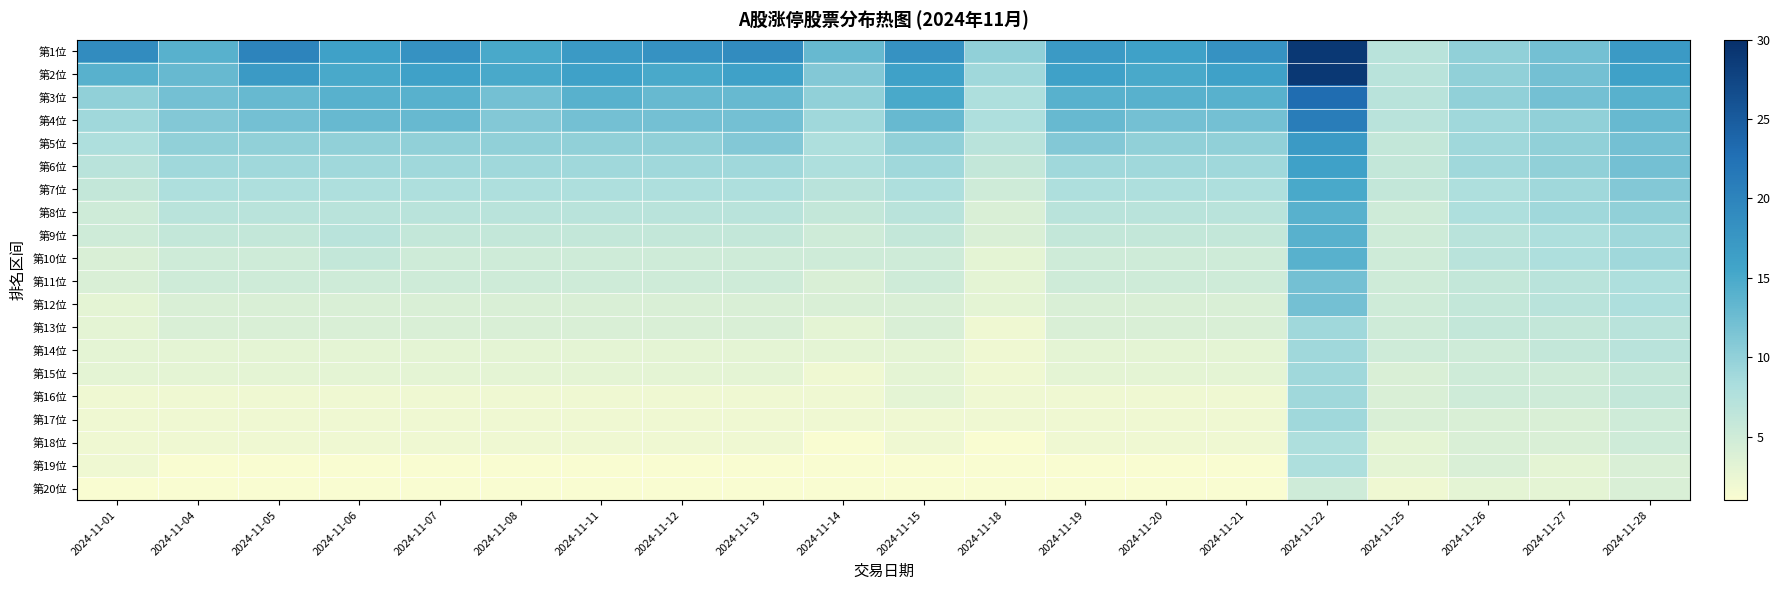

Reading left to right, what are all the values shown in this chart?

第1位: 2024-11-01=19	2024-11-04=14	2024-11-05=20	2024-11-06=16	2024-11-07=18	2024-11-08=15	2024-11-11=17	2024-11-12=18	2024-11-13=19	2024-11-14=13	2024-11-15=18	2024-11-18=10	2024-11-19=17	2024-11-20=16	2024-11-21=18	2024-11-22=29	2024-11-25=7	2024-11-26=10	2024-11-27=12	2024-11-28=17
第2位: 2024-11-01=14	2024-11-04=13	2024-11-05=17	2024-11-06=15	2024-11-07=16	2024-11-08=15	2024-11-11=16	2024-11-12=15	2024-11-13=16	2024-11-14=11	2024-11-15=16	2024-11-18=9	2024-11-19=16	2024-11-20=15	2024-11-21=16	2024-11-22=29	2024-11-25=7	2024-11-26=10	2024-11-27=12	2024-11-28=16
第3位: 2024-11-01=10	2024-11-04=12	2024-11-05=13	2024-11-06=14	2024-11-07=14	2024-11-08=12	2024-11-11=14	2024-11-12=13	2024-11-13=13	2024-11-14=10	2024-11-15=15	2024-11-18=8	2024-11-19=14	2024-11-20=14	2024-11-21=14	2024-11-22=23	2024-11-25=7	2024-11-26=10	2024-11-27=12	2024-11-28=14
第4位: 2024-11-01=9	2024-11-04=11	2024-11-05=12	2024-11-06=13	2024-11-07=13	2024-11-08=11	2024-11-11=12	2024-11-12=12	2024-11-13=12	2024-11-14=9	2024-11-15=13	2024-11-18=8	2024-11-19=13	2024-11-20=12	2024-11-21=12	2024-11-22=21	2024-11-25=7	2024-11-26=9	2024-11-27=10	2024-11-28=13
第5位: 2024-11-01=8	2024-11-04=10	2024-11-05=10	2024-11-06=10	2024-11-07=10	2024-11-08=10	2024-11-11=10	2024-11-12=10	2024-11-13=11	2024-11-14=8	2024-11-15=10	2024-11-18=7	2024-11-19=11	2024-11-20=10	2024-11-21=10	2024-11-22=17	2024-11-25=6	2024-11-26=9	2024-11-27=10	2024-11-28=12
第6位: 2024-11-01=7	2024-11-04=9	2024-11-05=9	2024-11-06=9	2024-11-07=9	2024-11-08=9	2024-11-11=9	2024-11-12=9	2024-11-13=9	2024-11-14=8	2024-11-15=9	2024-11-18=6	2024-11-19=9	2024-11-20=9	2024-11-21=9	2024-11-22=16	2024-11-25=6	2024-11-26=9	2024-11-27=10	2024-11-28=12
第7位: 2024-11-01=6	2024-11-04=8	2024-11-05=8	2024-11-06=8	2024-11-07=8	2024-11-08=8	2024-11-11=8	2024-11-12=8	2024-11-13=8	2024-11-14=7	2024-11-15=8	2024-11-18=5	2024-11-19=8	2024-11-20=8	2024-11-21=8	2024-11-22=15	2024-11-25=6	2024-11-26=8	2024-11-27=9	2024-11-28=11
第8位: 2024-11-01=5	2024-11-04=7	2024-11-05=7	2024-11-06=7	2024-11-07=7	2024-11-08=7	2024-11-11=7	2024-11-12=7	2024-11-13=7	2024-11-14=6	2024-11-15=7	2024-11-18=4	2024-11-19=7	2024-11-20=7	2024-11-21=7	2024-11-22=14	2024-11-25=5	2024-11-26=8	2024-11-27=9	2024-11-28=10
第9位: 2024-11-01=5	2024-11-04=6	2024-11-05=6	2024-11-06=7	2024-11-07=6	2024-11-08=6	2024-11-11=6	2024-11-12=6	2024-11-13=6	2024-11-14=5	2024-11-15=6	2024-11-18=4	2024-11-19=6	2024-11-20=6	2024-11-21=6	2024-11-22=14	2024-11-25=5	2024-11-26=7	2024-11-27=8	2024-11-28=9
第10位: 2024-11-01=4	2024-11-04=5	2024-11-05=5	2024-11-06=6	2024-11-07=5	2024-11-08=5	2024-11-11=5	2024-11-12=5	2024-11-13=5	2024-11-14=5	2024-11-15=5	2024-11-18=3	2024-11-19=5	2024-11-20=5	2024-11-21=5	2024-11-22=14	2024-11-25=5	2024-11-26=7	2024-11-27=8	2024-11-28=9
第11位: 2024-11-01=4	2024-11-04=5	2024-11-05=5	2024-11-06=5	2024-11-07=5	2024-11-08=5	2024-11-11=5	2024-11-12=5	2024-11-13=5	2024-11-14=4	2024-11-15=5	2024-11-18=3	2024-11-19=5	2024-11-20=5	2024-11-21=5	2024-11-22=12	2024-11-25=5	2024-11-26=6	2024-11-27=7	2024-11-28=8
第12位: 2024-11-01=3	2024-11-04=4	2024-11-05=4	2024-11-06=4	2024-11-07=4	2024-11-08=4	2024-11-11=4	2024-11-12=4	2024-11-13=4	2024-11-14=4	2024-11-15=4	2024-11-18=3	2024-11-19=4	2024-11-20=4	2024-11-21=4	2024-11-22=12	2024-11-25=5	2024-11-26=6	2024-11-27=7	2024-11-28=8
第13位: 2024-11-01=3	2024-11-04=4	2024-11-05=4	2024-11-06=4	2024-11-07=4	2024-11-08=4	2024-11-11=4	2024-11-12=4	2024-11-13=4	2024-11-14=3	2024-11-15=4	2024-11-18=2	2024-11-19=4	2024-11-20=4	2024-11-21=4	2024-11-22=9	2024-11-25=5	2024-11-26=6	2024-11-27=6	2024-11-28=7
第14位: 2024-11-01=3	2024-11-04=3	2024-11-05=3	2024-11-06=3	2024-11-07=3	2024-11-08=3	2024-11-11=3	2024-11-12=3	2024-11-13=3	2024-11-14=3	2024-11-15=3	2024-11-18=2	2024-11-19=3	2024-11-20=3	2024-11-21=3	2024-11-22=9	2024-11-25=5	2024-11-26=5	2024-11-27=6	2024-11-28=7
第15位: 2024-11-01=3	2024-11-04=3	2024-11-05=3	2024-11-06=3	2024-11-07=3	2024-11-08=3	2024-11-11=3	2024-11-12=3	2024-11-13=3	2024-11-14=2	2024-11-15=3	2024-11-18=2	2024-11-19=3	2024-11-20=3	2024-11-21=3	2024-11-22=9	2024-11-25=4	2024-11-26=5	2024-11-27=5	2024-11-28=6
第16位: 2024-11-01=2	2024-11-04=2	2024-11-05=2	2024-11-06=2	2024-11-07=2	2024-11-08=2	2024-11-11=2	2024-11-12=2	2024-11-13=2	2024-11-14=2	2024-11-15=3	2024-11-18=2	2024-11-19=2	2024-11-20=2	2024-11-21=2	2024-11-22=9	2024-11-25=4	2024-11-26=5	2024-11-27=5	2024-11-28=6
第17位: 2024-11-01=2	2024-11-04=2	2024-11-05=2	2024-11-06=2	2024-11-07=2	2024-11-08=2	2024-11-11=2	2024-11-12=2	2024-11-13=2	2024-11-14=2	2024-11-15=2	2024-11-18=2	2024-11-19=2	2024-11-20=2	2024-11-21=2	2024-11-22=9	2024-11-25=4	2024-11-26=4	2024-11-27=4	2024-11-28=5
第18位: 2024-11-01=2	2024-11-04=2	2024-11-05=2	2024-11-06=2	2024-11-07=2	2024-11-08=2	2024-11-11=2	2024-11-12=2	2024-11-13=2	2024-11-14=1	2024-11-15=2	2024-11-18=1	2024-11-19=2	2024-11-20=2	2024-11-21=2	2024-11-22=8	2024-11-25=3	2024-11-26=4	2024-11-27=4	2024-11-28=5
第19位: 2024-11-01=2	2024-11-04=1	2024-11-05=1	2024-11-06=1	2024-11-07=1	2024-11-08=1	2024-11-11=1	2024-11-12=1	2024-11-13=1	2024-11-14=1	2024-11-15=1	2024-11-18=1	2024-11-19=1	2024-11-20=1	2024-11-21=1	2024-11-22=8	2024-11-25=3	2024-11-26=4	2024-11-27=3	2024-11-28=4
第20位: 2024-11-01=1	2024-11-04=1	2024-11-05=1	2024-11-06=1	2024-11-07=1	2024-11-08=1	2024-11-11=1	2024-11-12=1	2024-11-13=1	2024-11-14=1	2024-11-15=1	2024-11-18=1	2024-11-19=1	2024-11-20=1	2024-11-21=1	2024-11-22=5	2024-11-25=2	2024-11-26=3	2024-11-27=3	2024-11-28=4